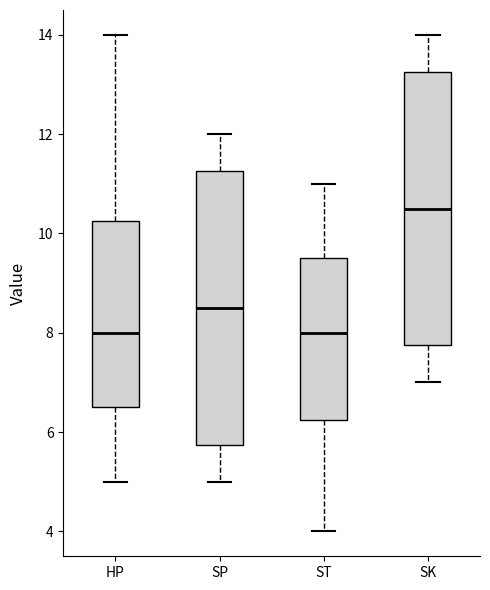

Reading left to right, read every box against the y-axis: the position of its median line, the range the box covers, and the ends of its whiskers. The values are not printed on the chart, so give them approximately, as read against the axis.

HP: median 8.0, box 6.6 to 10.2, whiskers 5.0 to 14.0
SP: median 8.6, box 5.8 to 11.2, whiskers 5.0 to 12.0
ST: median 8.0, box 6.2 to 9.6, whiskers 4.0 to 11.0
SK: median 10.6, box 7.8 to 13.2, whiskers 7.0 to 14.0